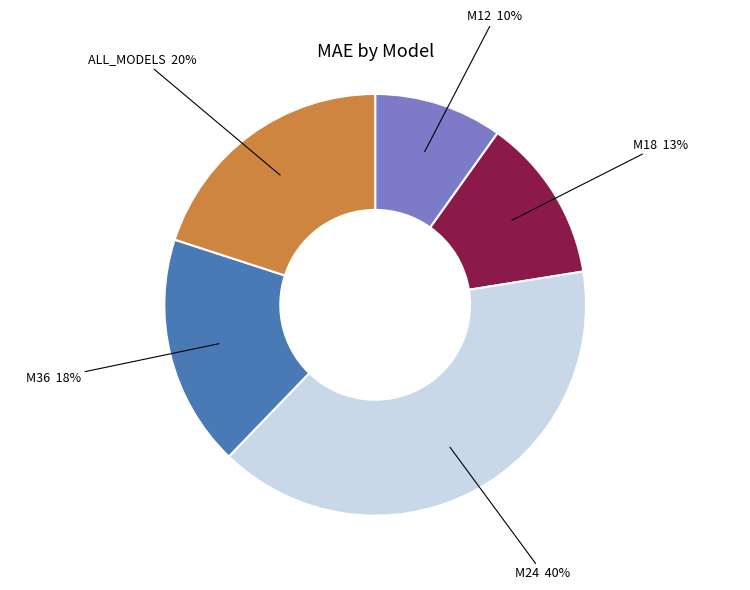

How many slices are in this pie chart?

5